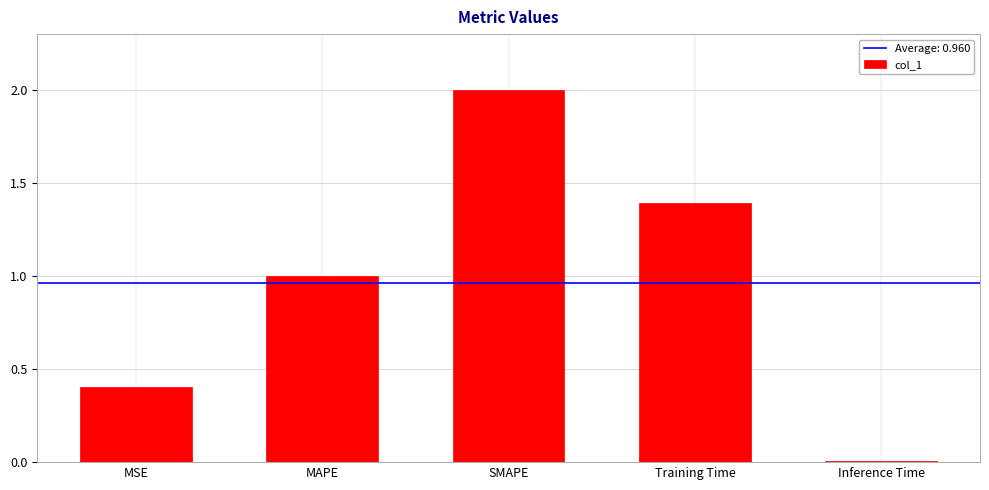

Rank the categories by value from lowest to highest.

Inference Time, MSE, MAPE, Training Time, SMAPE